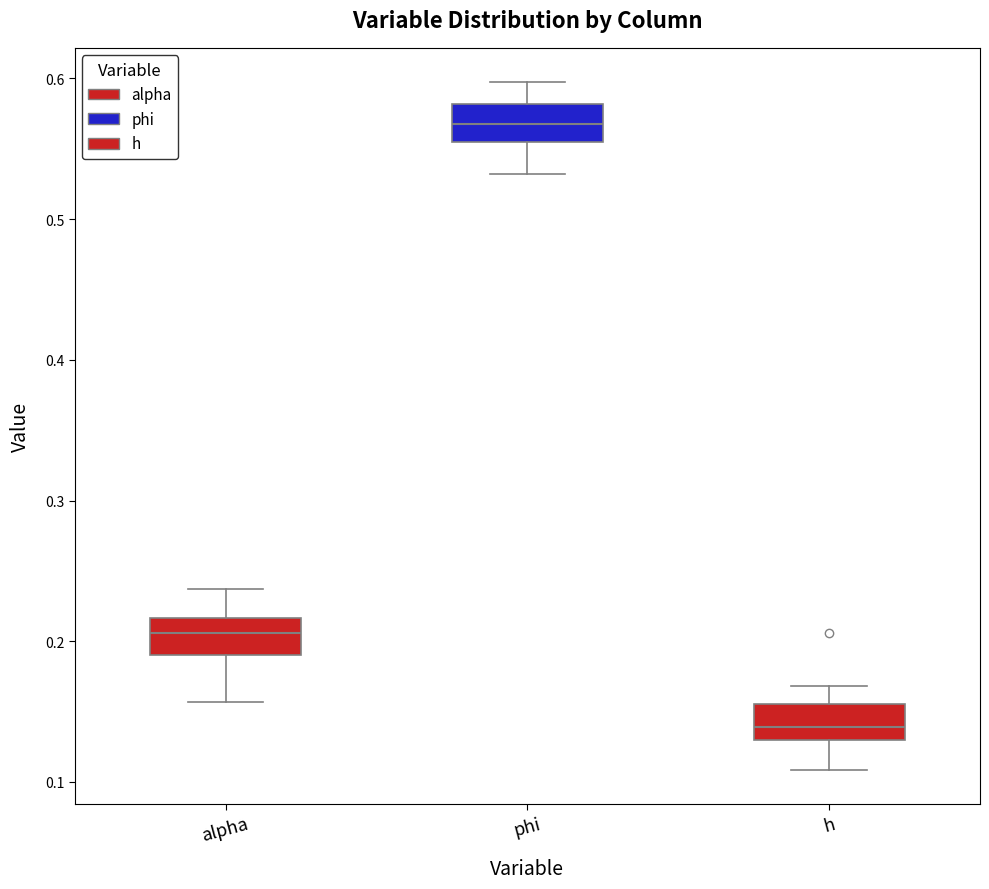

Which box's median line is the highest?

phi